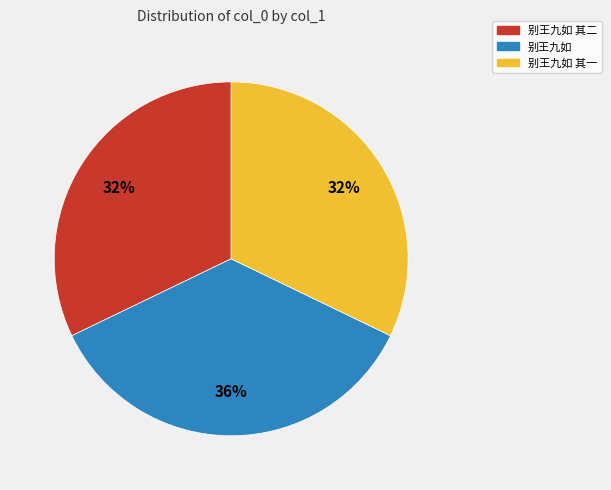

To the nearest percent, what is the difference between the largest and smallest slice percentages?

4%